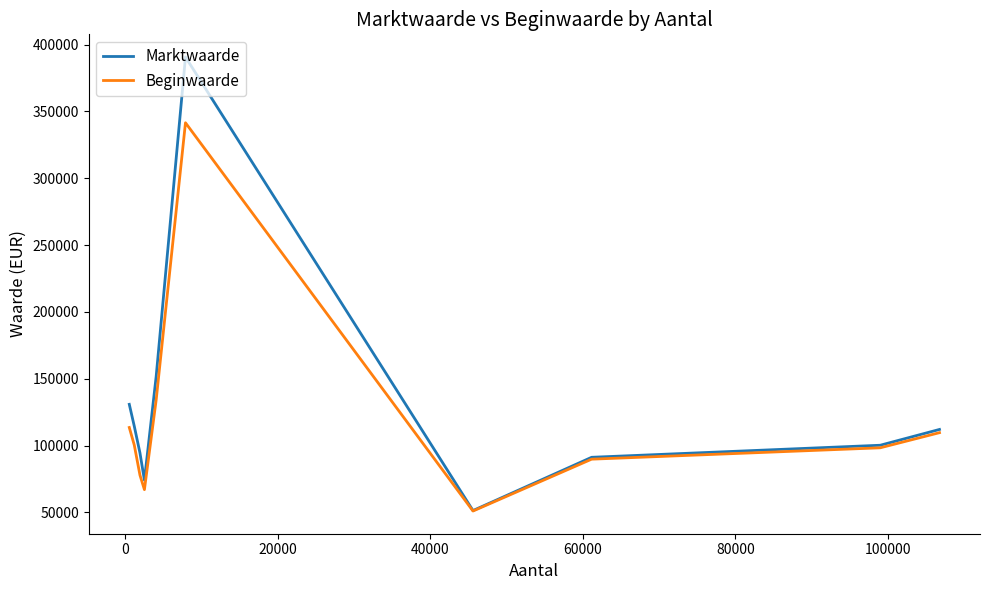

List the series in order of their peak value, lowest first.

Beginwaarde, Marktwaarde